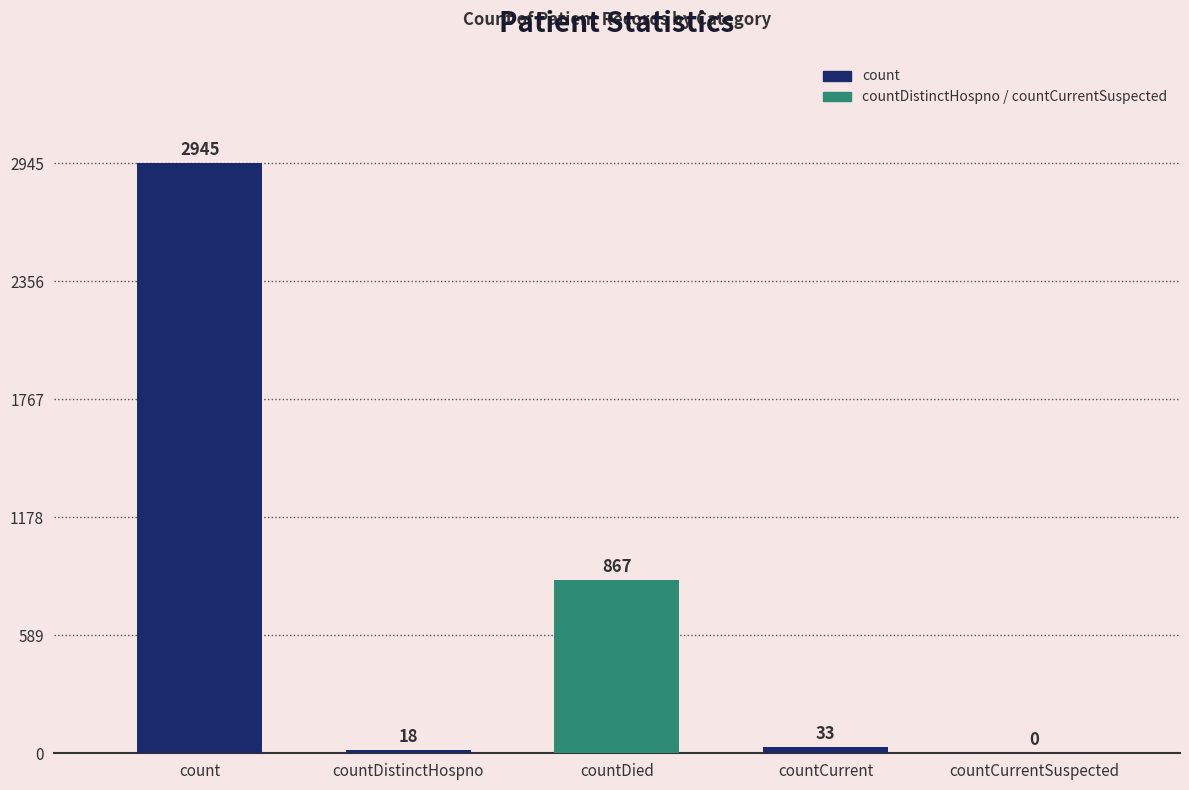

What is the greatest value displayed?

2945